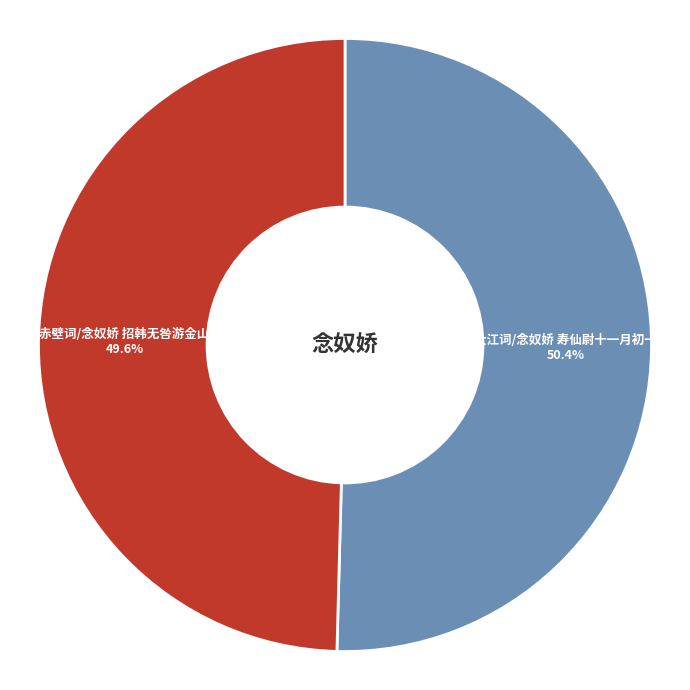

To the nearest percent, what is the average slice percentage?

50%